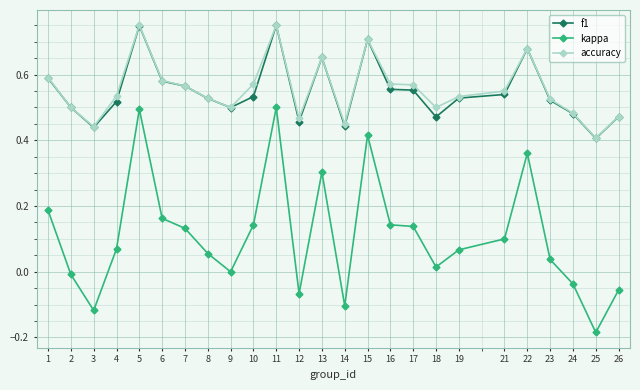

How many data points does each series have?

25